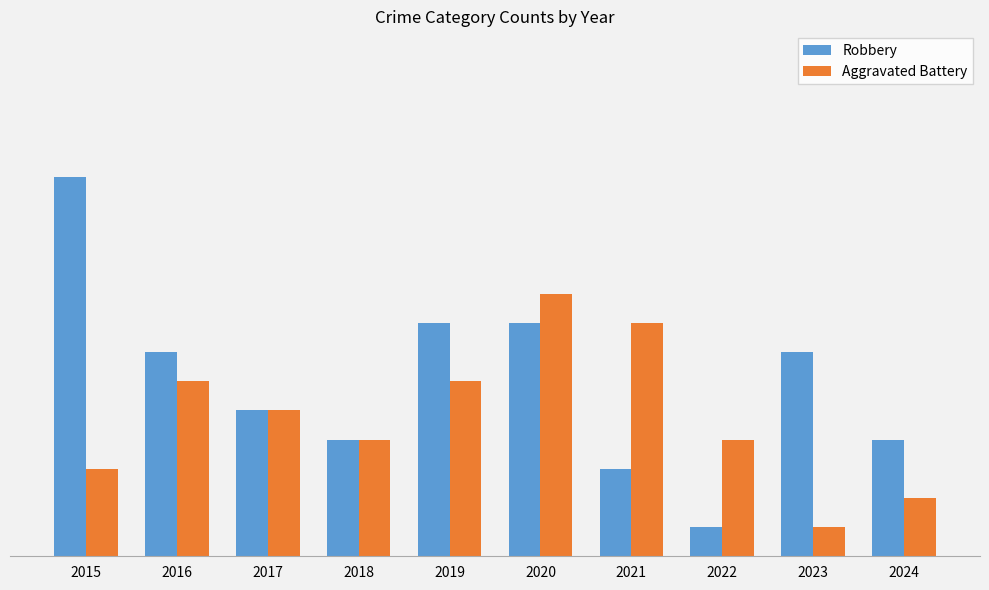

Reading left to right, list all the values displayed in this chart.

Robbery: 13	7	5	4	8	8	3	1	7	4
Aggravated Battery: 3	6	5	4	6	9	8	4	1	2